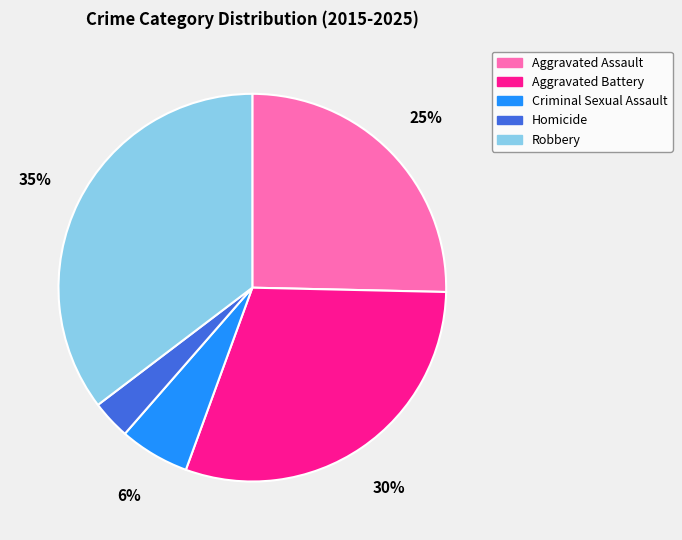

Approximately how many times larger is the value at Aggravated Battery compared to Robbery?

0.9